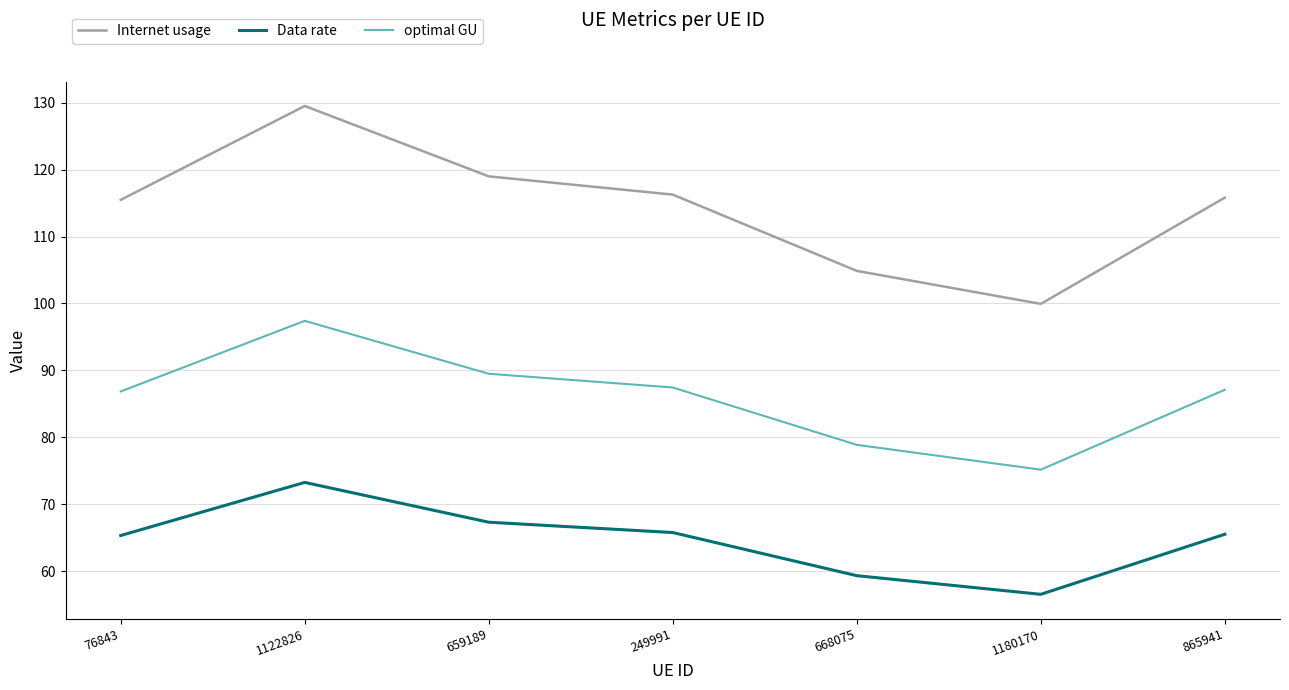

How many lines are shown in the chart?

3